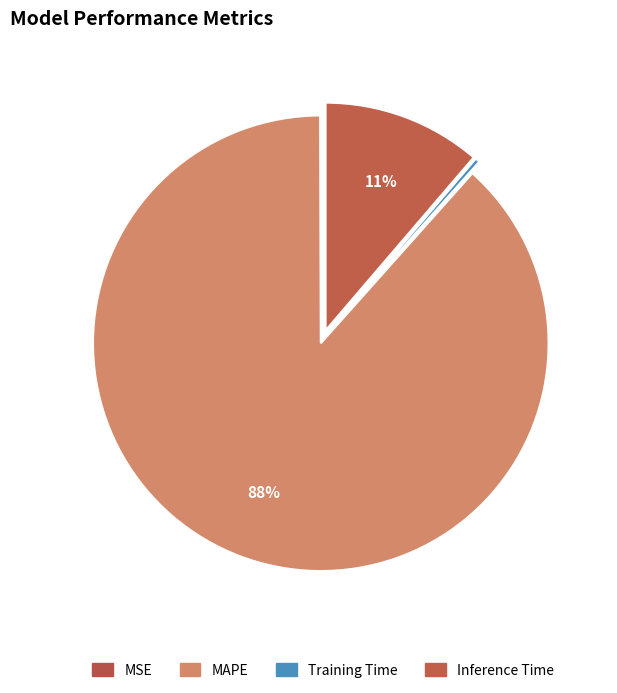

Does any single category account for the majority?

Yes